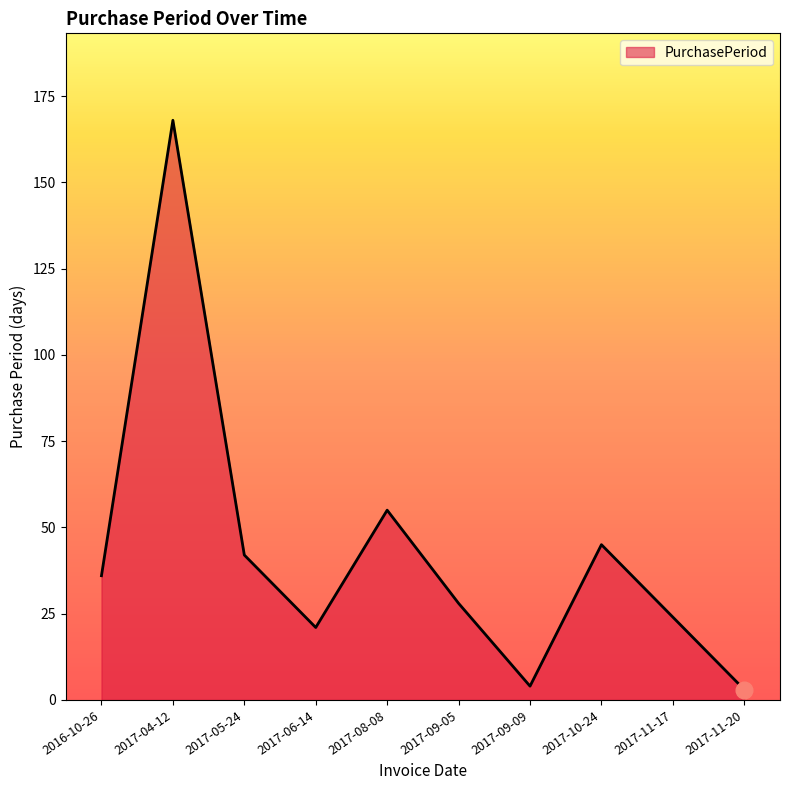

How many series are shown in this chart?

1